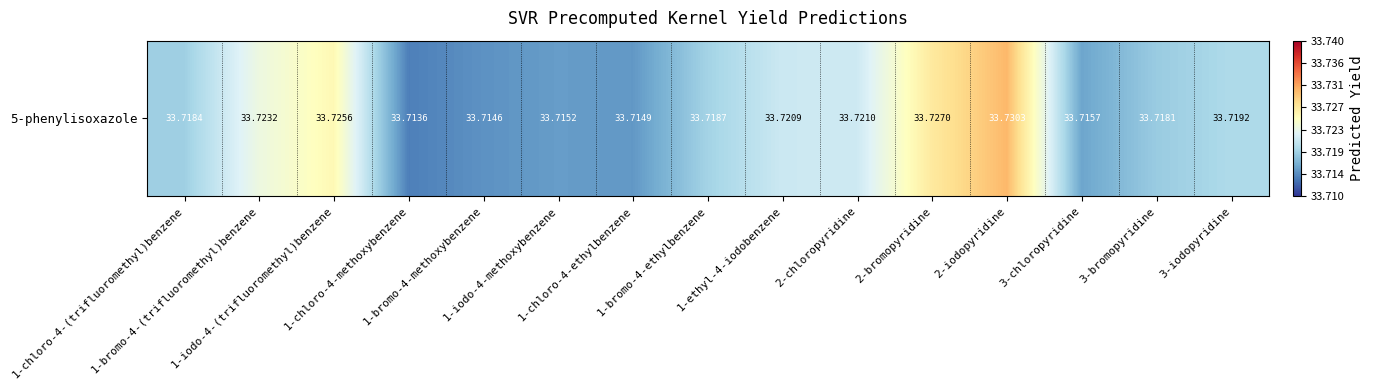

Reading left to right, list all the values displayed in this chart.

33.7	33.7	33.7	33.7	33.7	33.7	33.7	33.7	33.7	33.7	33.7	33.7	33.7	33.7	33.7